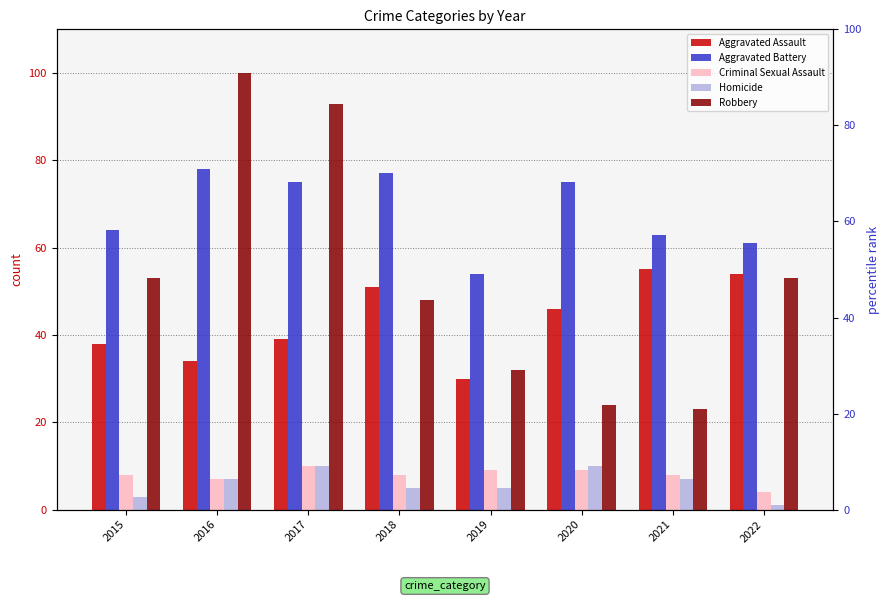

True or false: Homicide has a value of 14 at 2017.

False